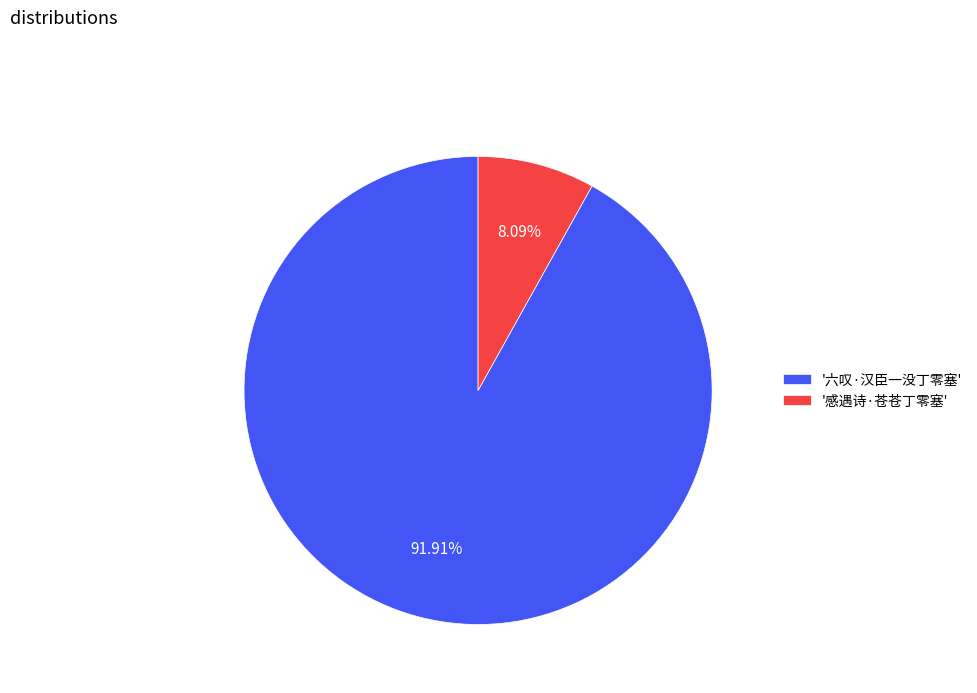

To the nearest percent, what is the average slice percentage?

50%